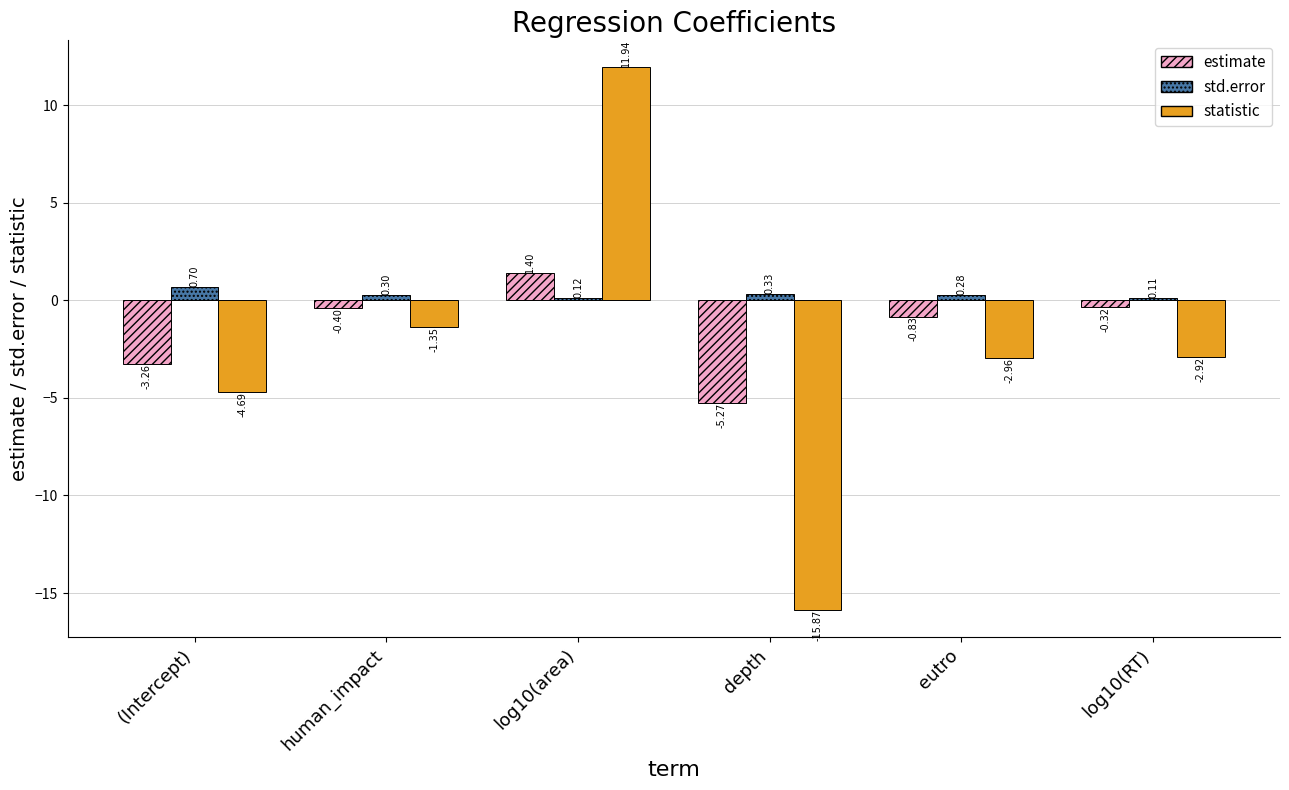

The std.error series shows 0.3 at depth. True or false?

True